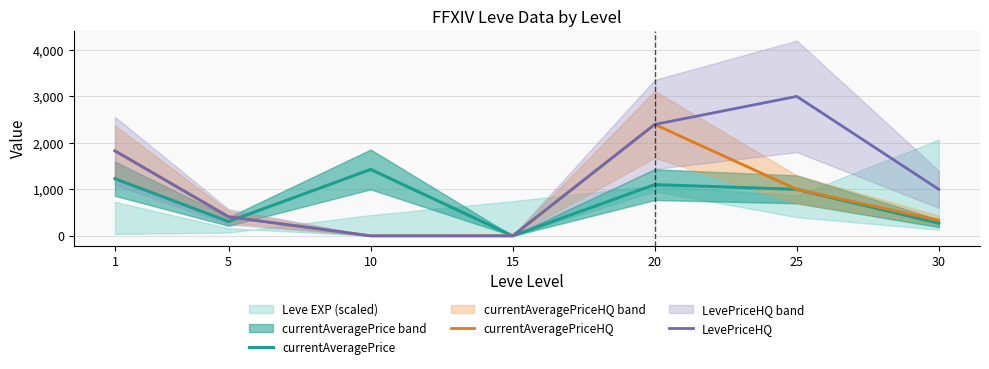

What is the sum of the LevePriceHQ values at 25 and 1?

4827.7